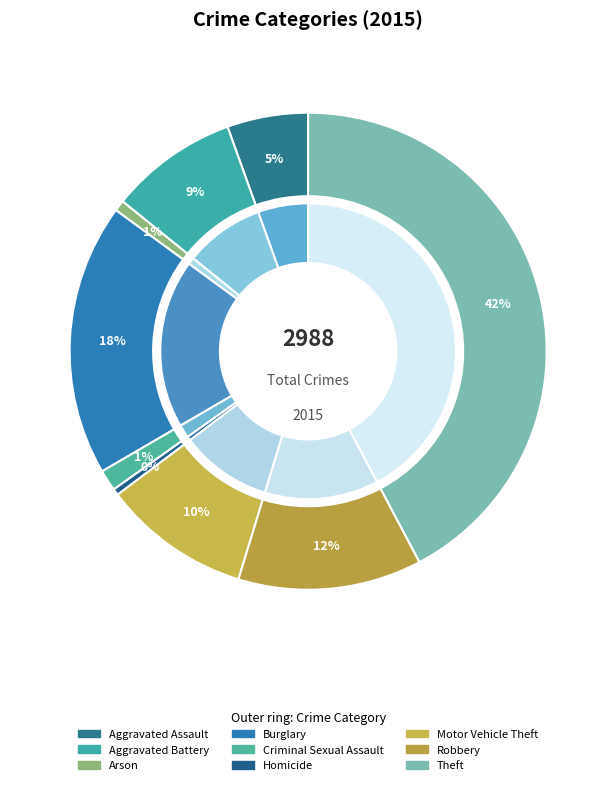

Between Criminal Sexual Assault and Aggravated Battery, which is larger?

Aggravated Battery